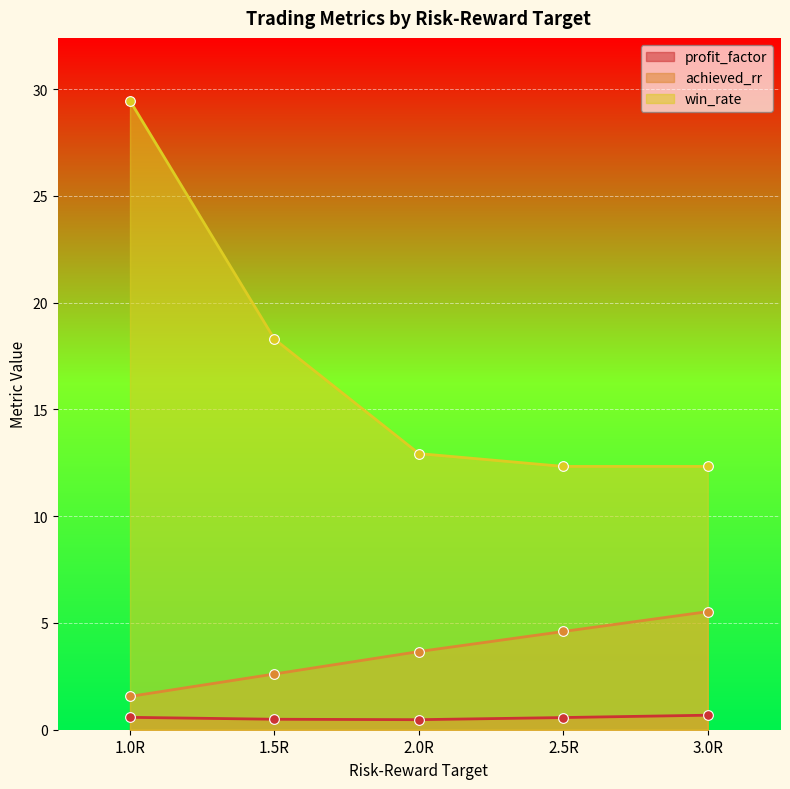

How many distinct data groups are displayed?

3